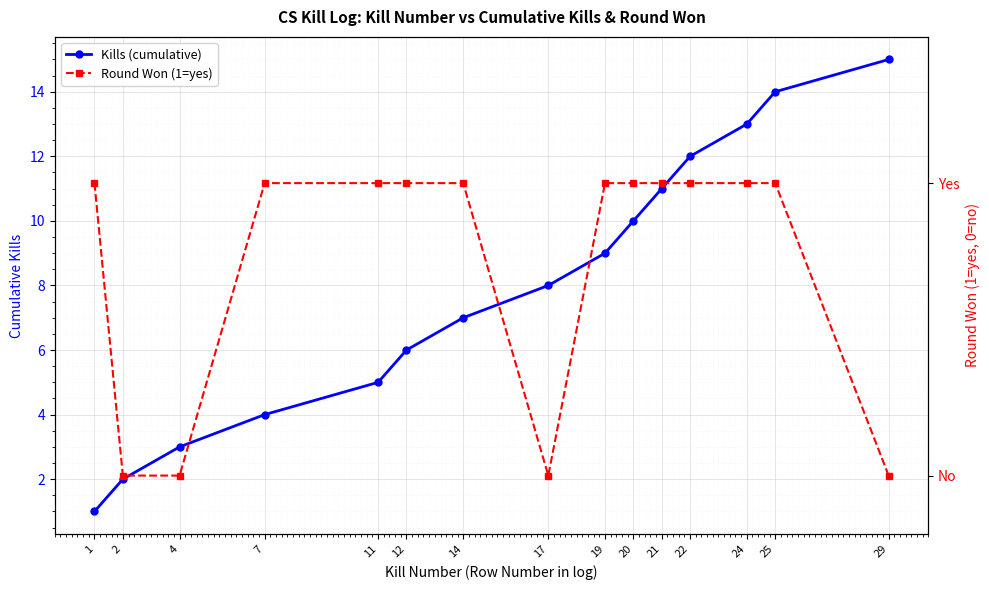

At how many categories does at least one series exceed 2?

13